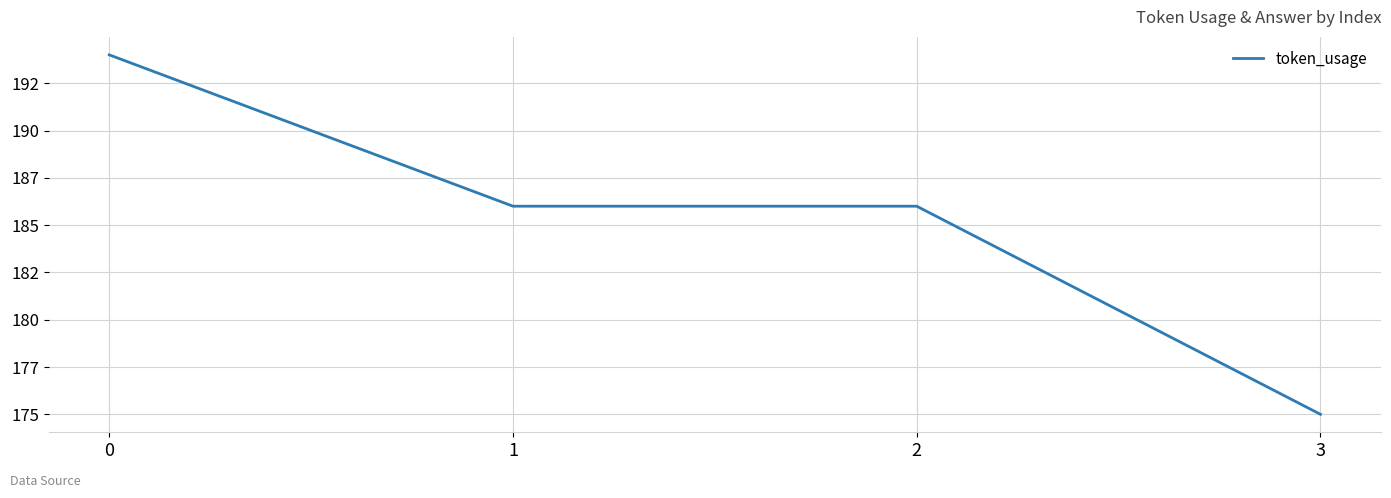

What is the sum of all values?

741